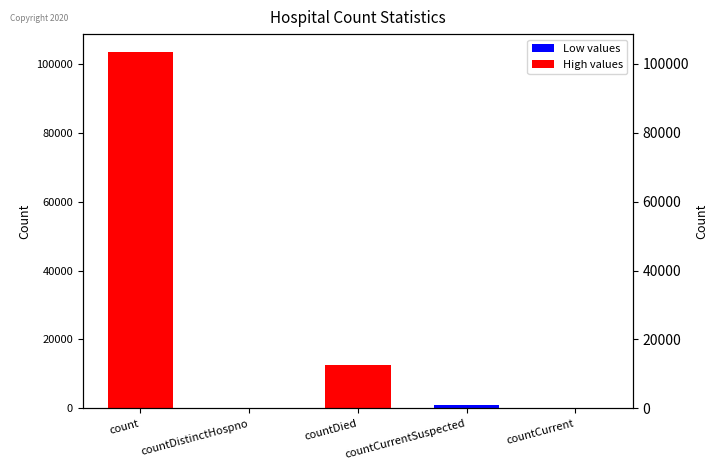

How many bars are there in total?

5